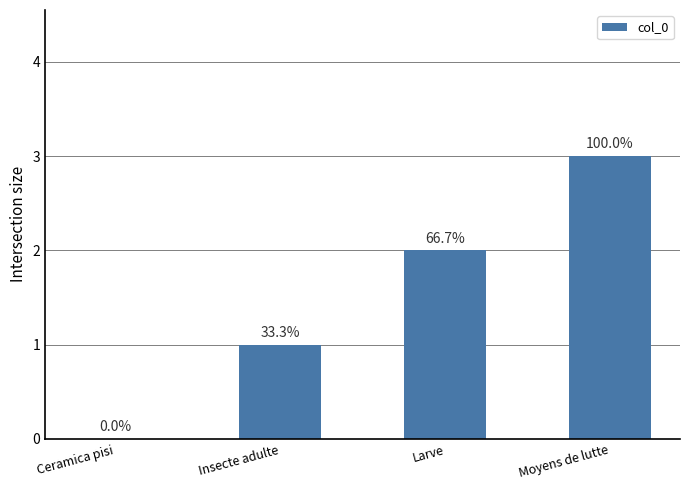

Reading right to left, what are all the values shown in this chart?

Moyens de lutte=3	Larve=2	Insecte adulte=1	Ceramica pisi=0